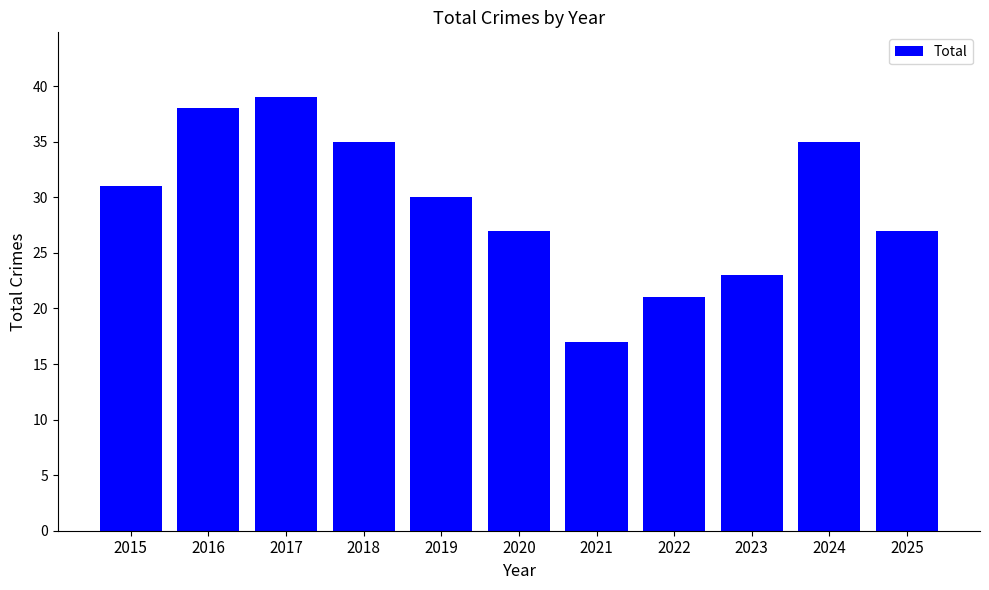

At which category does the chart reach its peak across all series?

2017